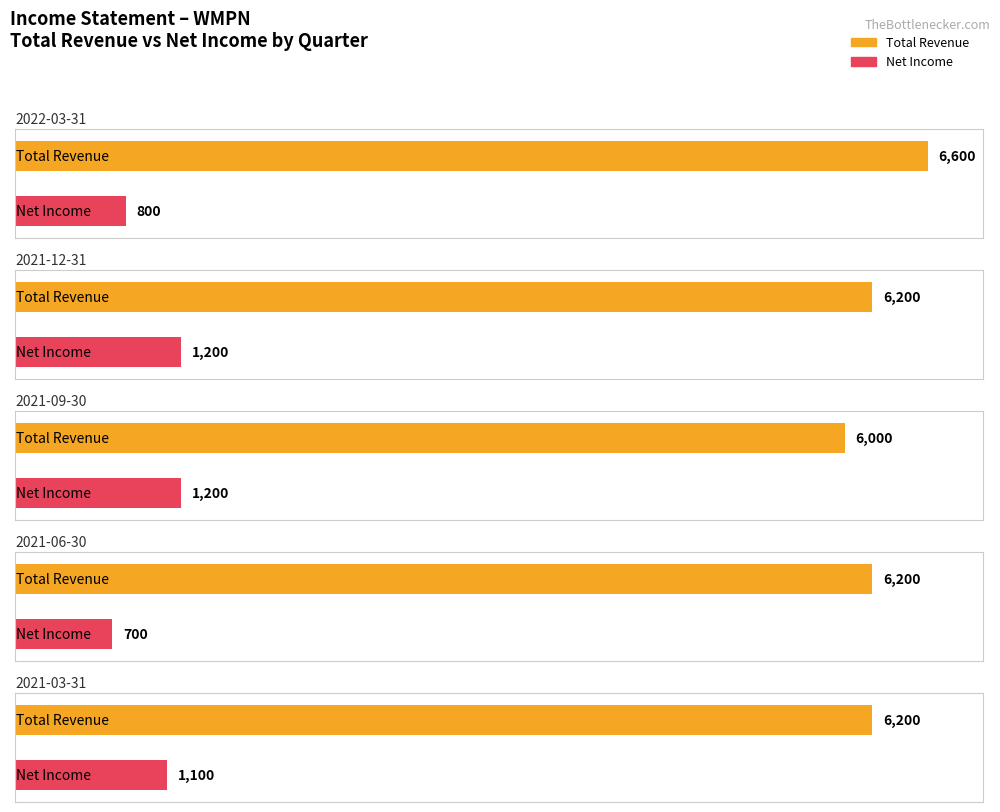

Is it true that Net Income equals 282 at 2021-09-30?

False